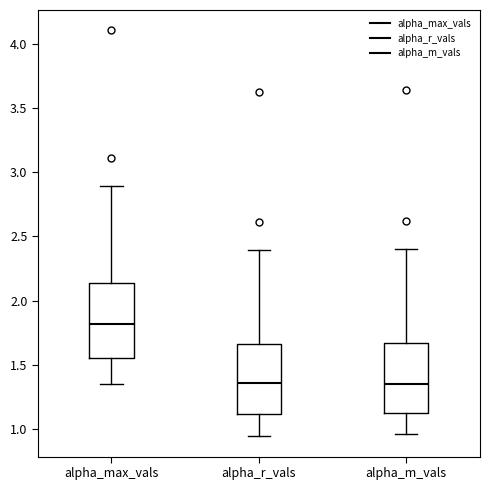

Reading left to right, transcribe this box plot: for each box, give where its median line is, the range the box spans, and where its two whiskers end, as read against the y-axis. The values are not printed on the chart, so give them approximately, as read against the axis.

alpha_max_vals: median 1.80, box 1.55 to 2.15, whiskers 1.35 to 2.90
alpha_r_vals: median 1.35, box 1.10 to 1.65, whiskers 0.95 to 2.40
alpha_m_vals: median 1.35, box 1.15 to 1.65, whiskers 0.95 to 2.40